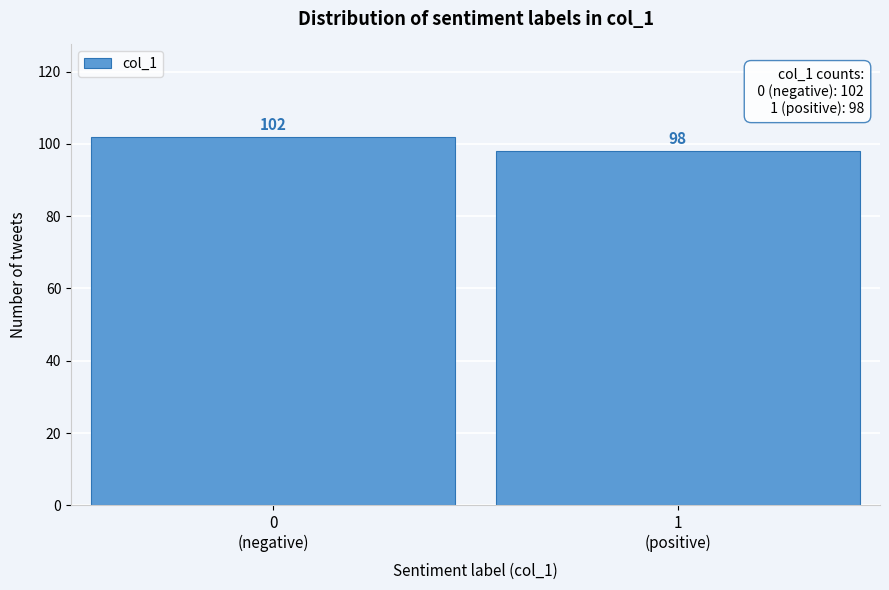

Reading left to right, what are all the values shown in this chart?

102	98